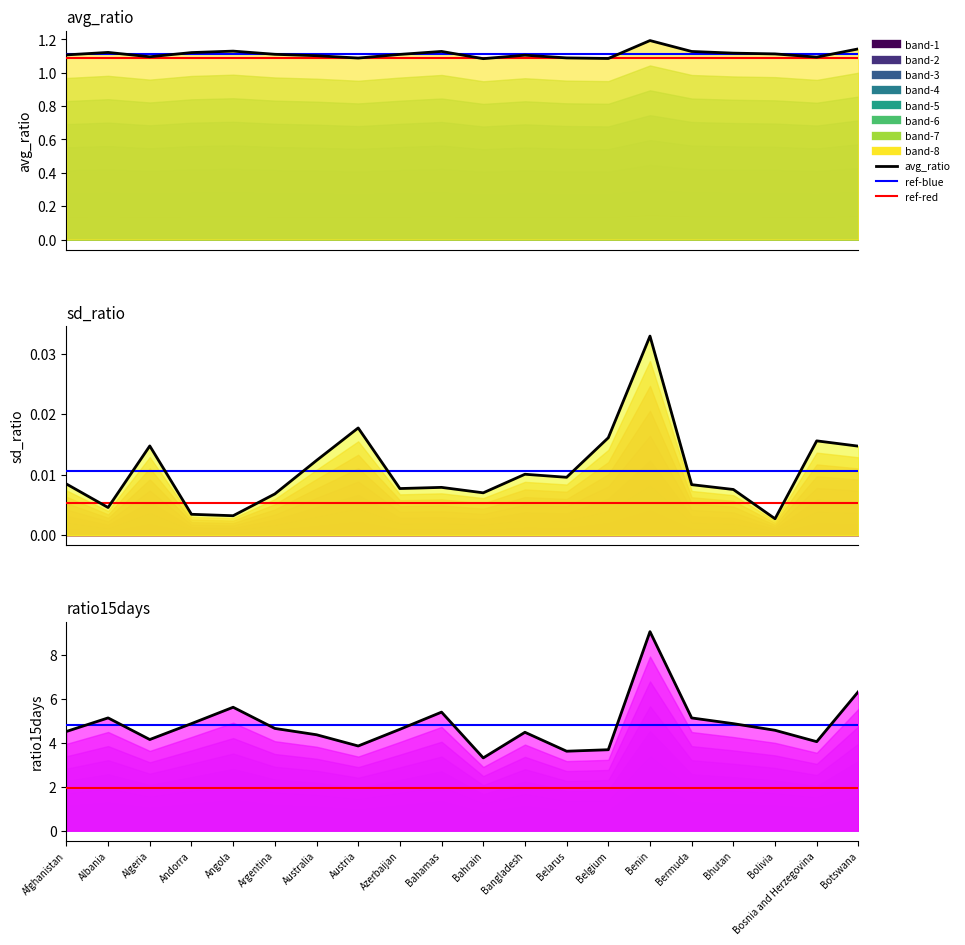

What is the label of the 18th point from the right?

Algeria